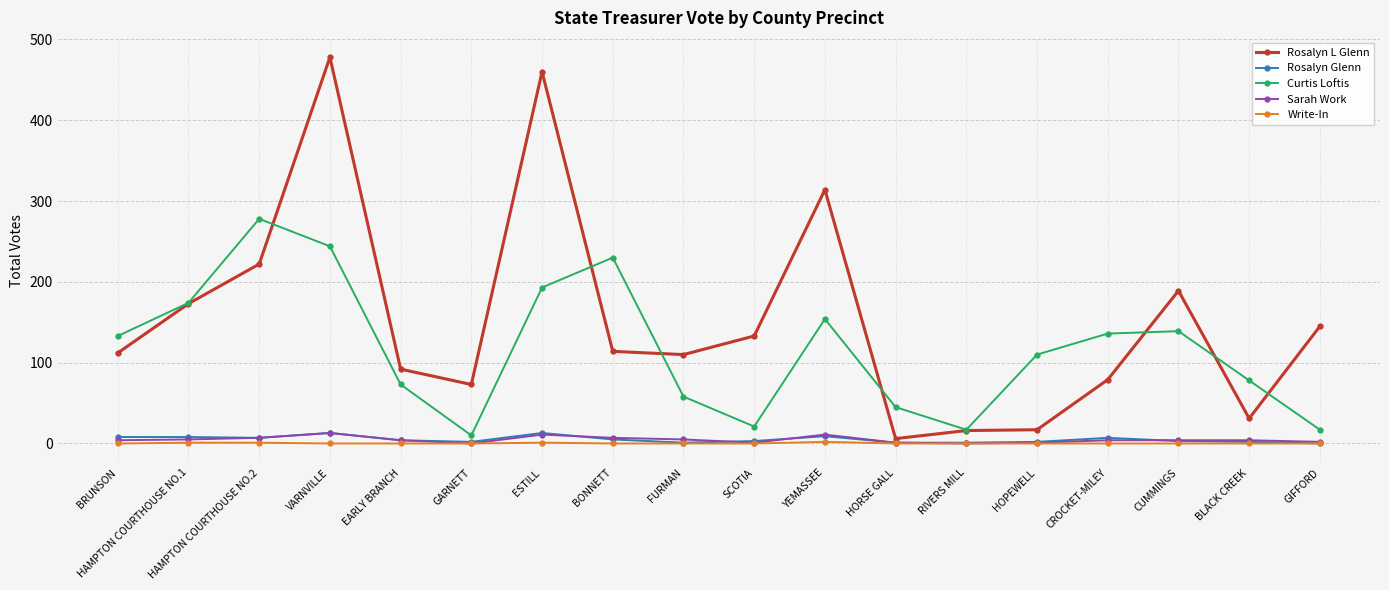

What is the label of the 15th point from the right?

VARNVILLE